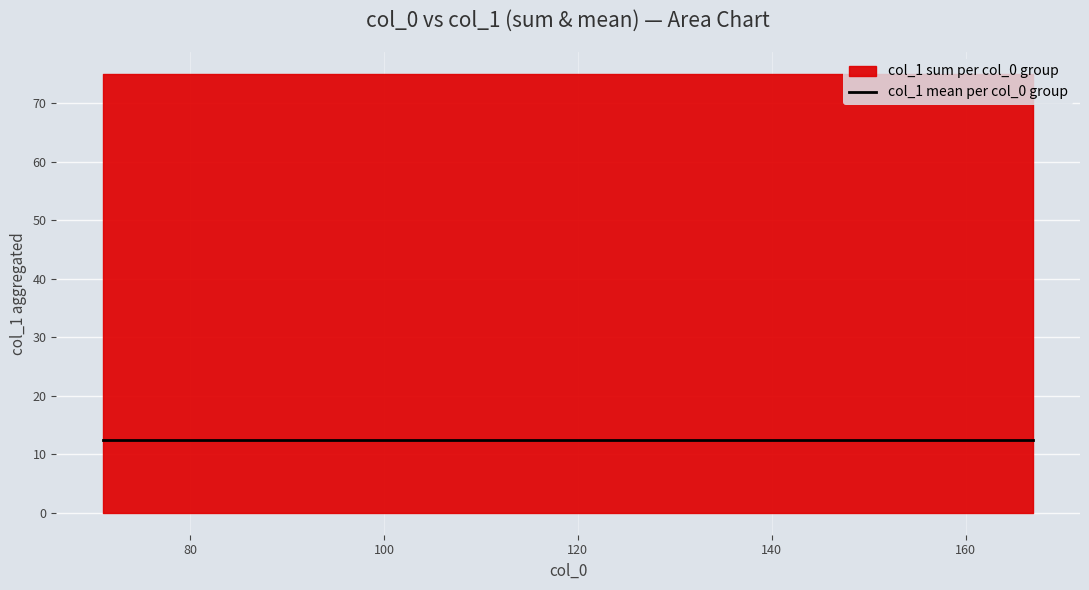

True or false: col_1 (line) and col_1 (area) intersect in this chart.

False